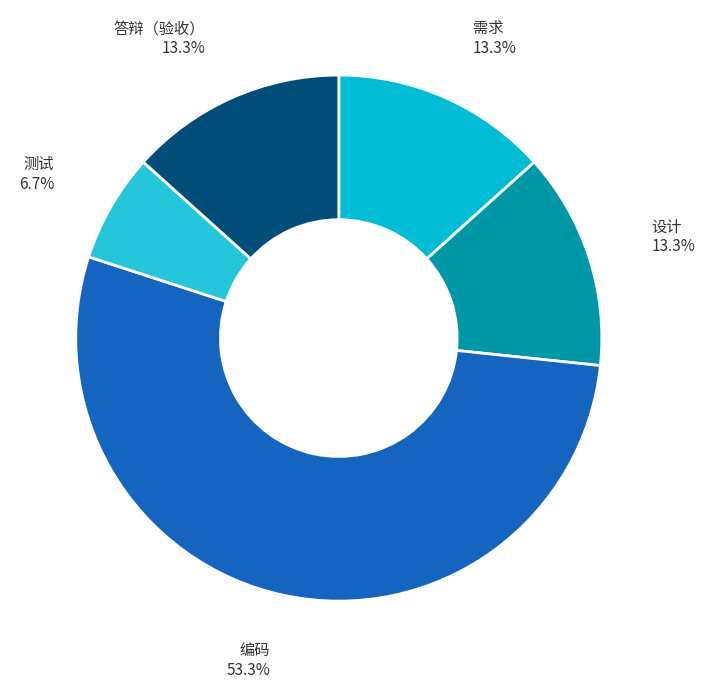

Count the number of slices in the pie.

5